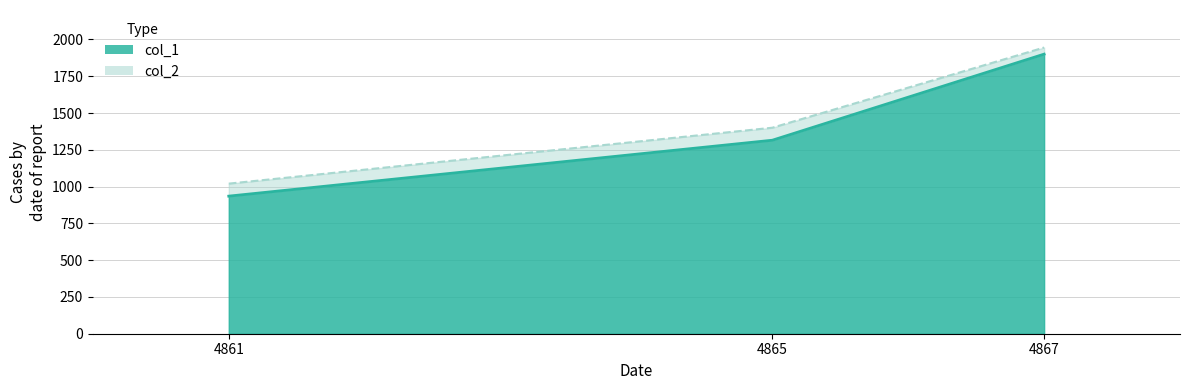

At which label is col_2 closest to 1482?

4865